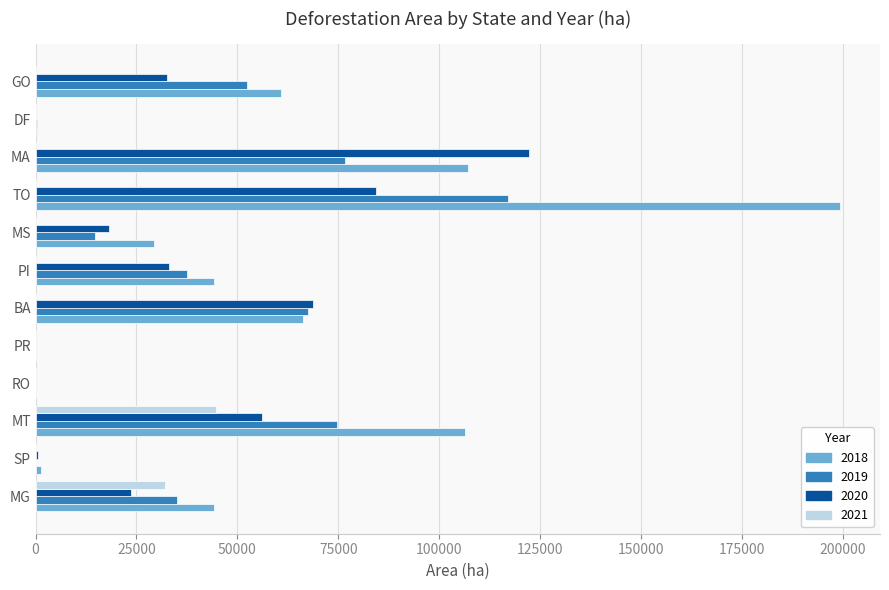

True or false: 2019 has a value of 67532.9 at BA.

True